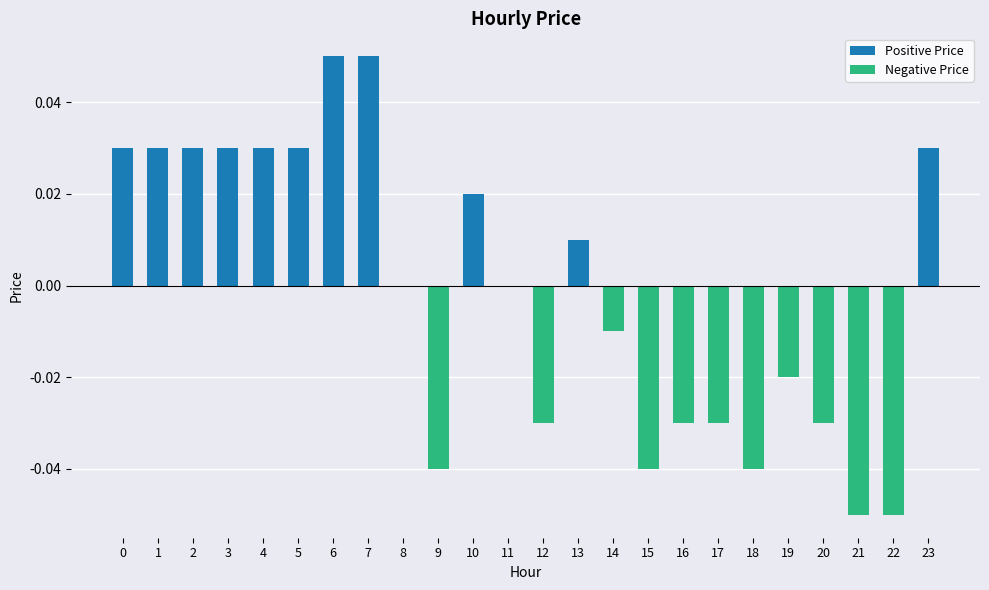

True or false: the data shows 0.1 at 3.

False